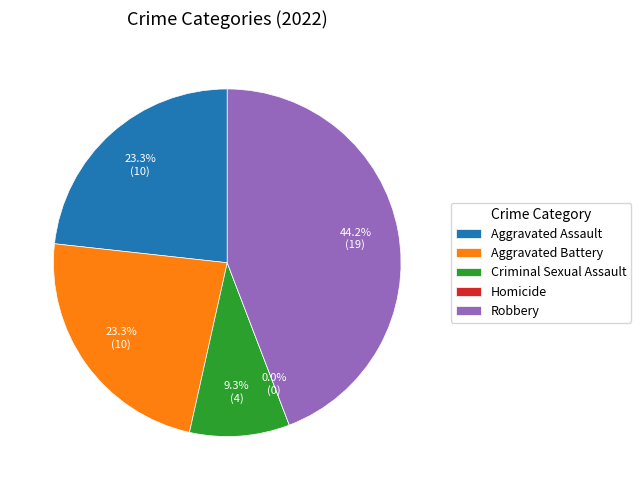

How much of the chart is everything except Robbery?

55.8%